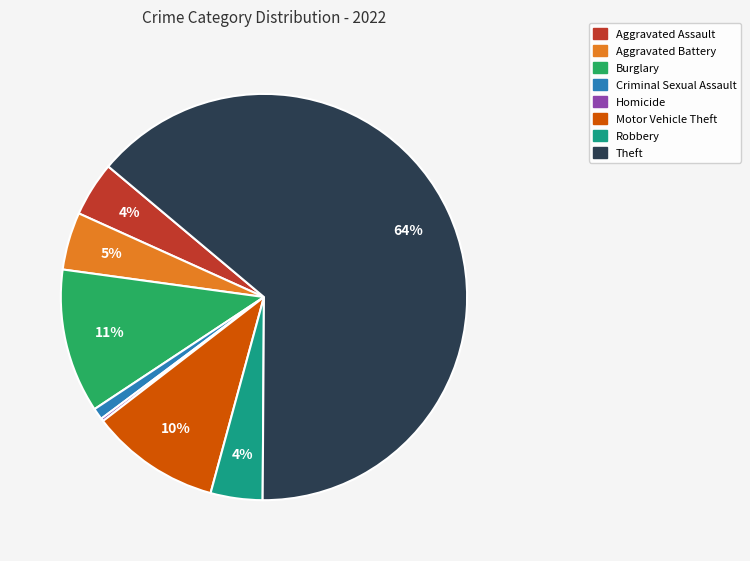

Does any single category account for the majority?

Yes